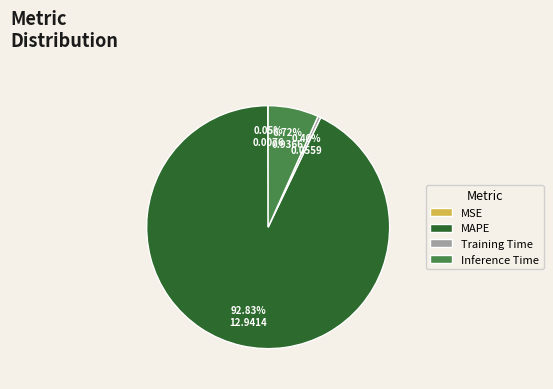

What is the largest slice in the pie chart?

MAPE